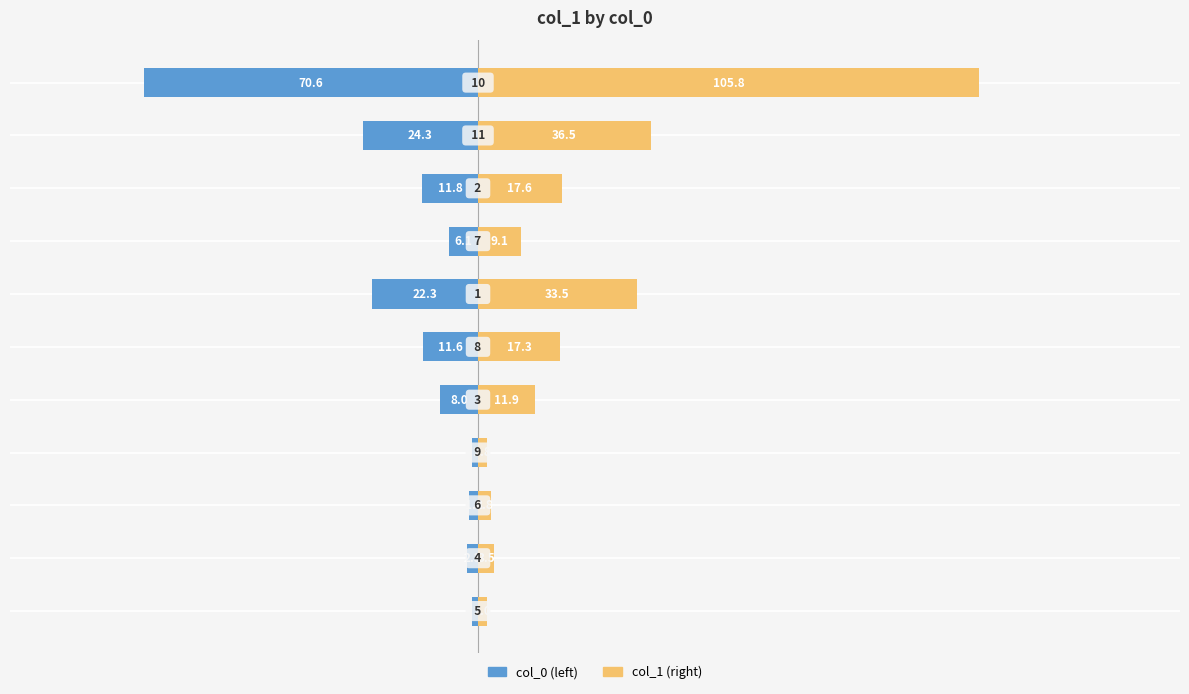

The value of col_1 (right) at 9 is 53.1. True or false?

False